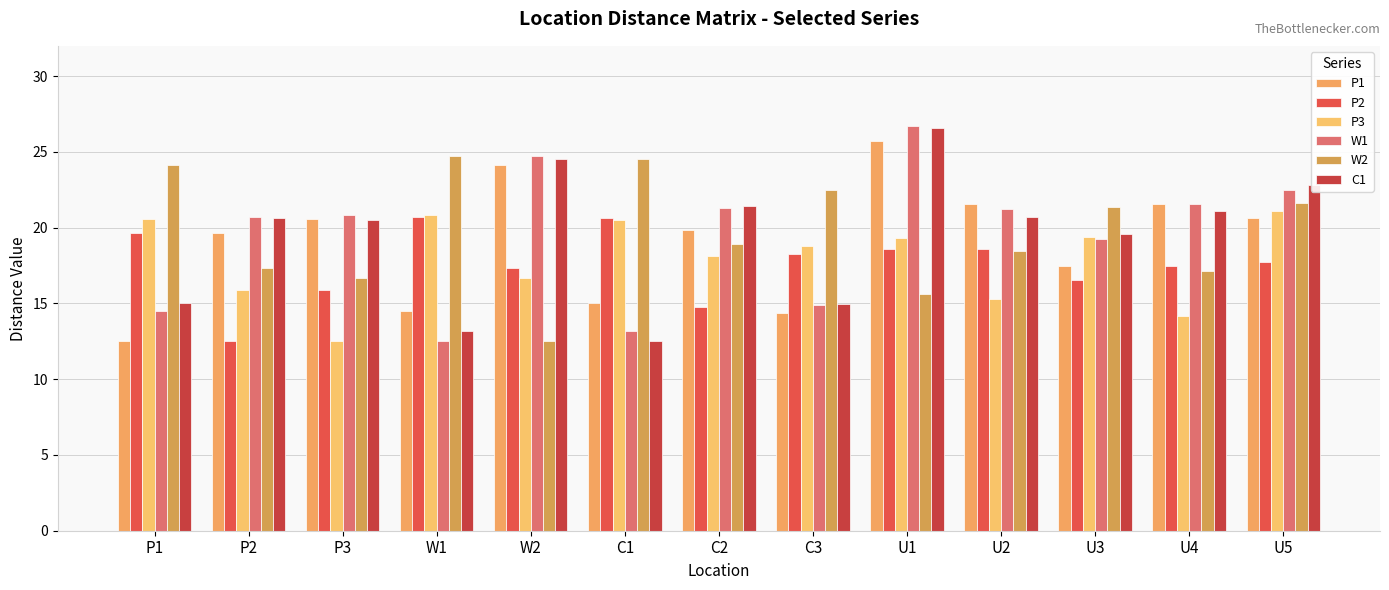

What value does the W1 series have at P1?

14.5